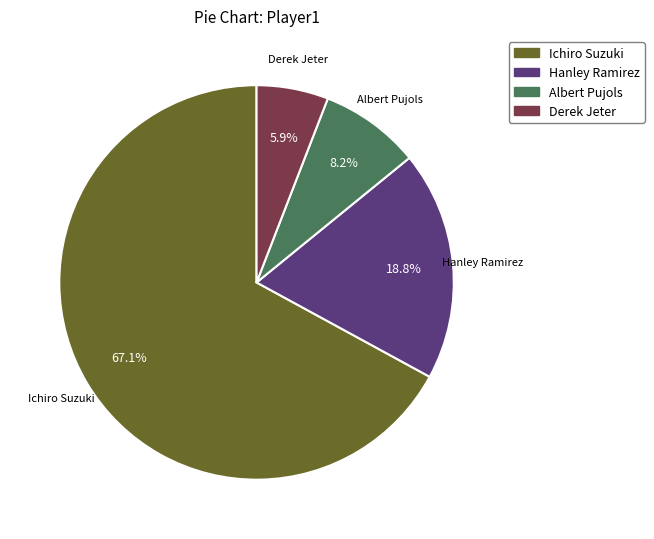

Which category accounts for the majority?

Ichiro Suzuki